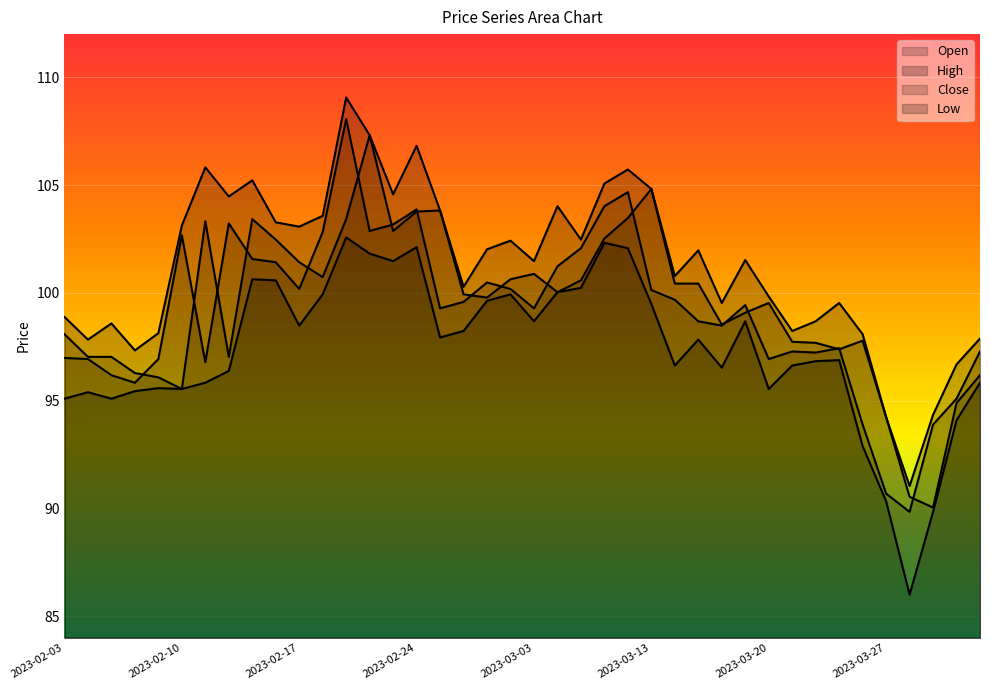

What position from the left is 2023-02-20?

12